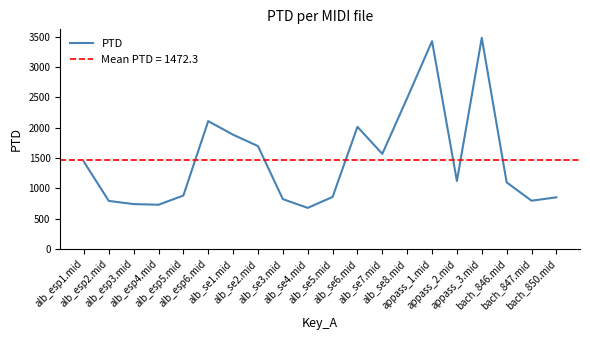

Reading left to right, list all the values displayed in this chart.

alb_esp1.mid=1436.2	alb_esp2.mid=791.7	alb_esp3.mid=739.3	alb_esp4.mid=728.5	alb_esp5.mid=880.3	alb_esp6.mid=2106.6	alb_se1.mid=1882.3	alb_se2.mid=1695.1	alb_se3.mid=821.1	alb_se4.mid=676.8	alb_se5.mid=856.9	alb_se6.mid=2012.5	alb_se7.mid=1566.8	alb_se8.mid=2486.7	appass_1.mid=3424.2	appass_2.mid=1119.4	appass_3.mid=3479.2	bach_846.mid=1097.5	bach_847.mid=795.3	bach_850.mid=850.4